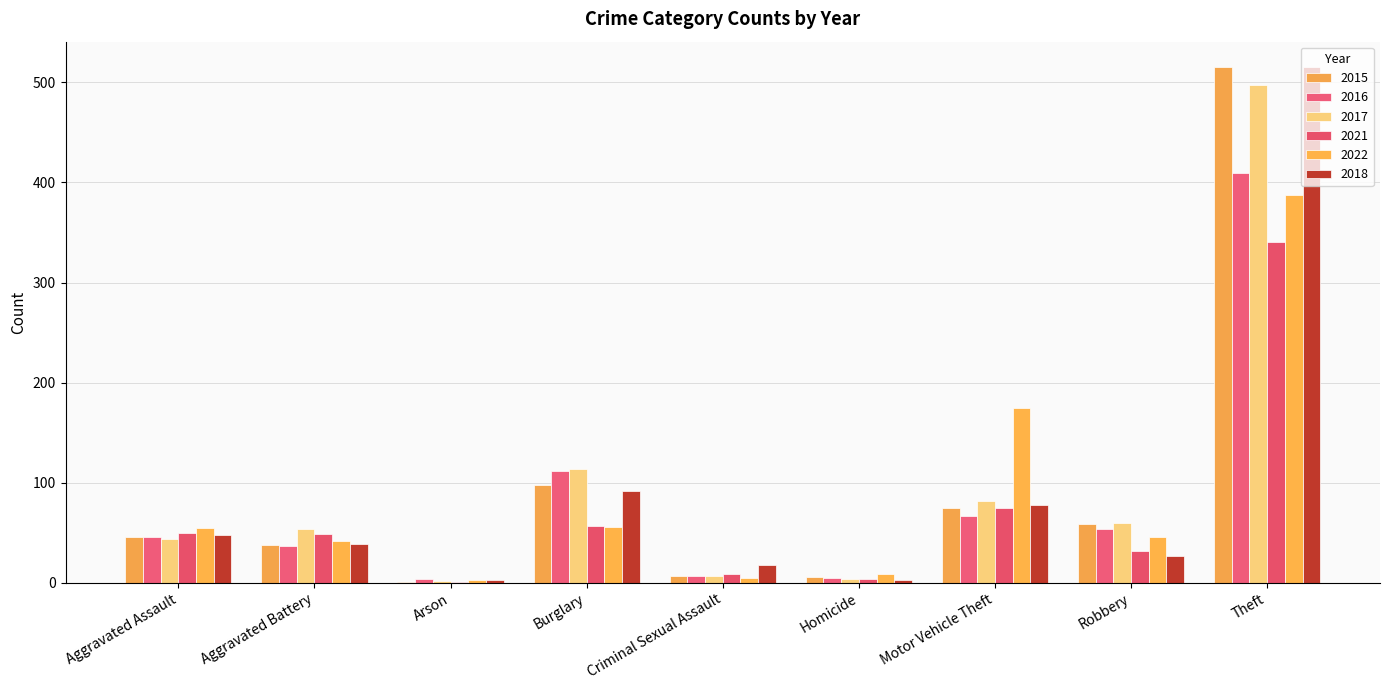

Is it true that 2018 equals 27 at Robbery?

True